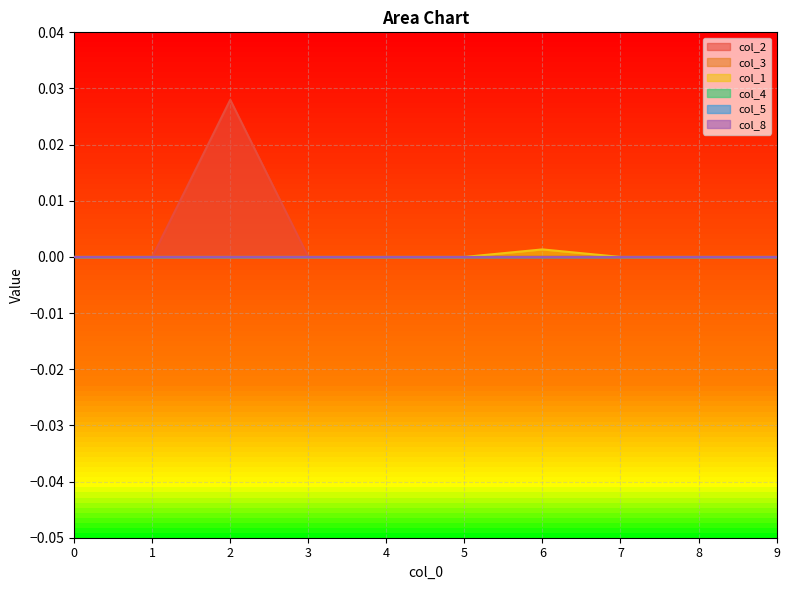

Which series changed the most between 2 and 3?

col_2